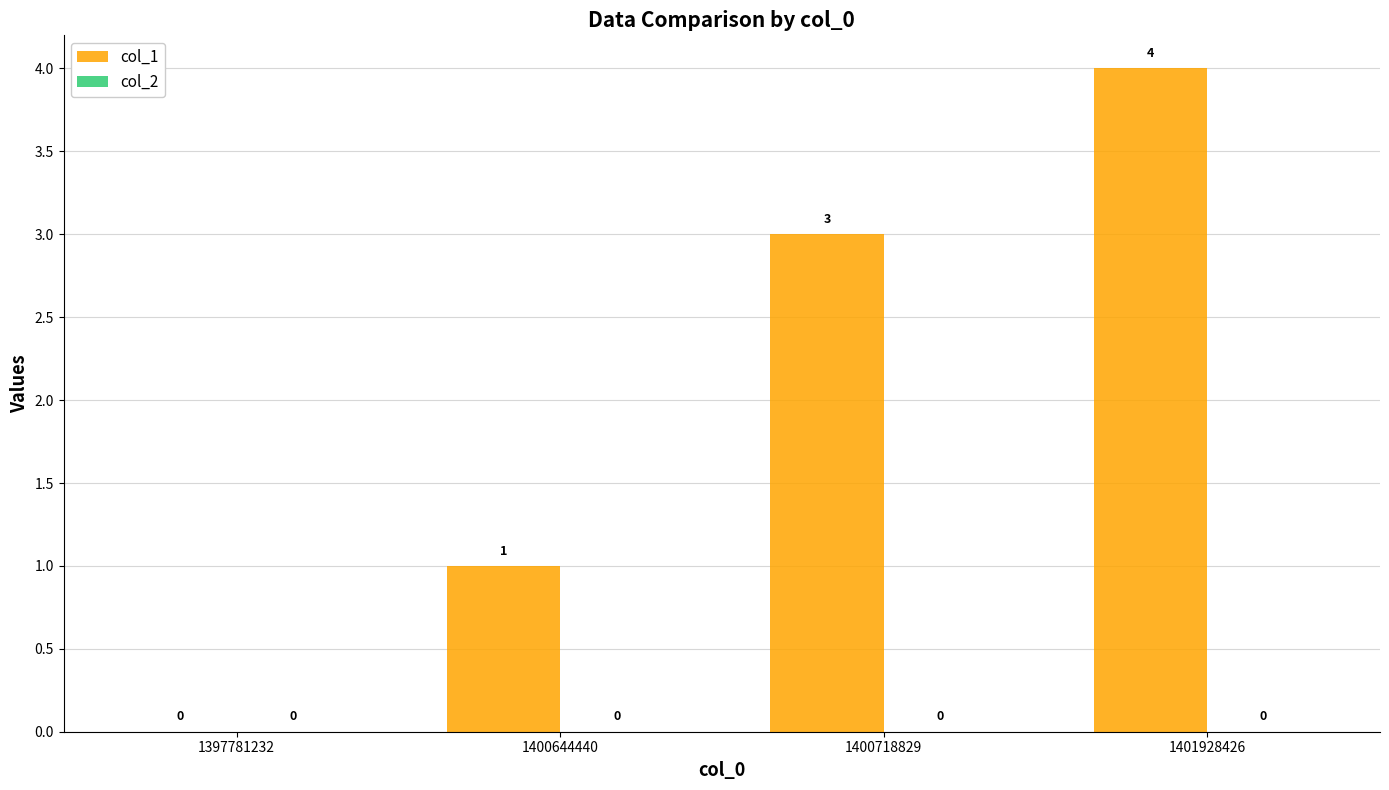

What is the change in value from 1397781232 to 1400644440?

+1